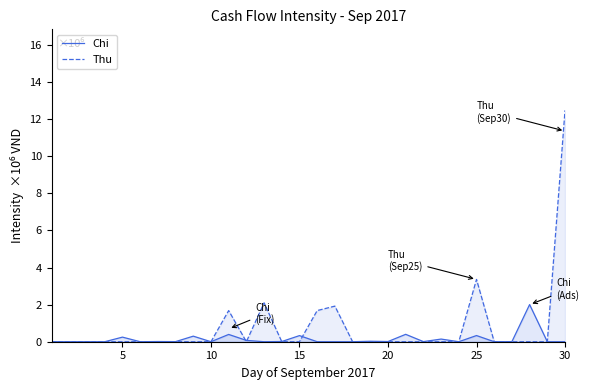

Reading right to left, what are all the values shown in this chart?

Chi: 0	0	2004000	4000	0	333000	0	143000	6000	399000	10000	25000	0	0	0	330000	11000	0	72000	393000	0	300000	5000	10000	0	248000	0	0	0	0
Thu: 12480000	0	0	0	0	3360000	0	0	0	0	0	0	0	1920000	1680000	0	0	2100000	0	1680000	0	0	0	0	0	0	0	0	0	0